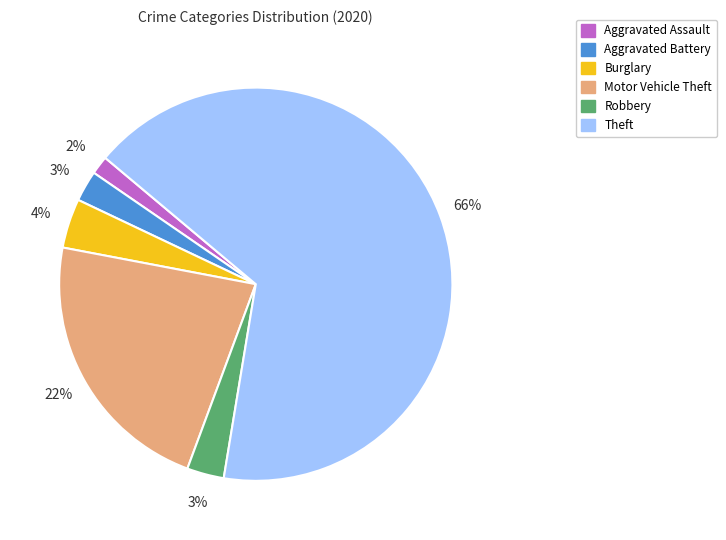

To the nearest percent, what is the average slice percentage?

17%